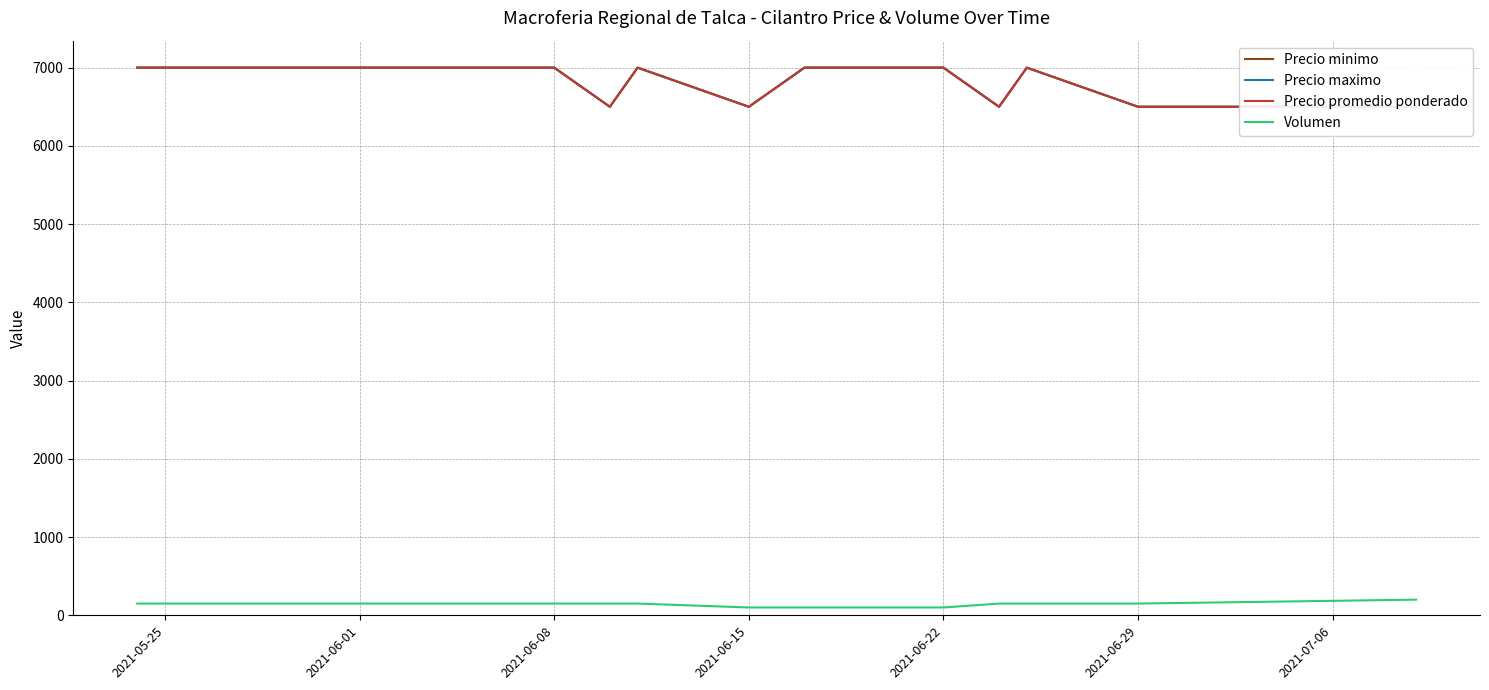

Is it true that Precio promedio ponderado equals 7000 at 2021-05-25?

True